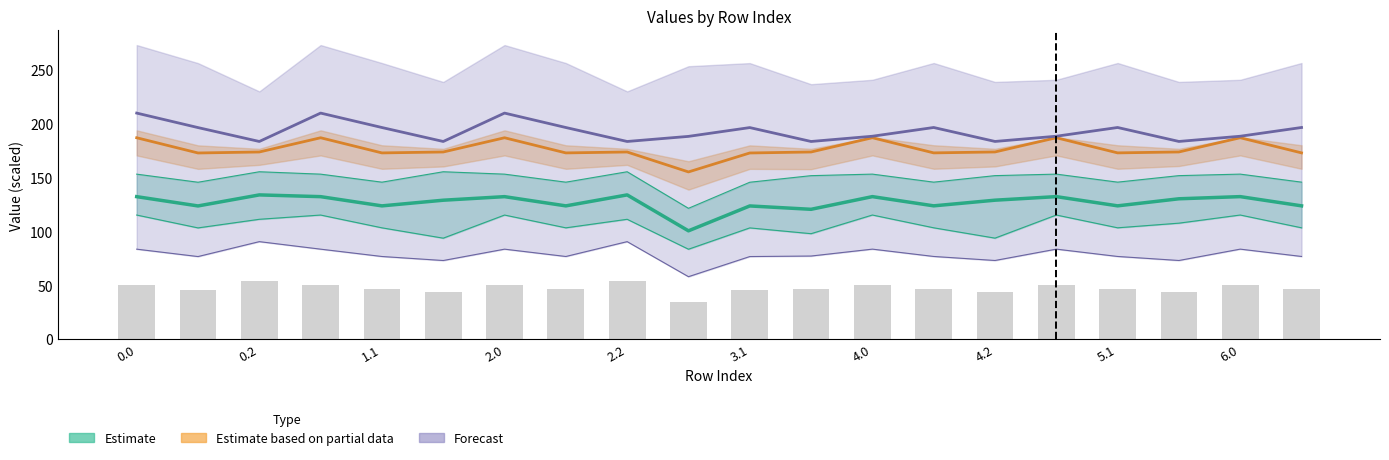

Which has a higher value, 5.2 or 2.1?

2.1